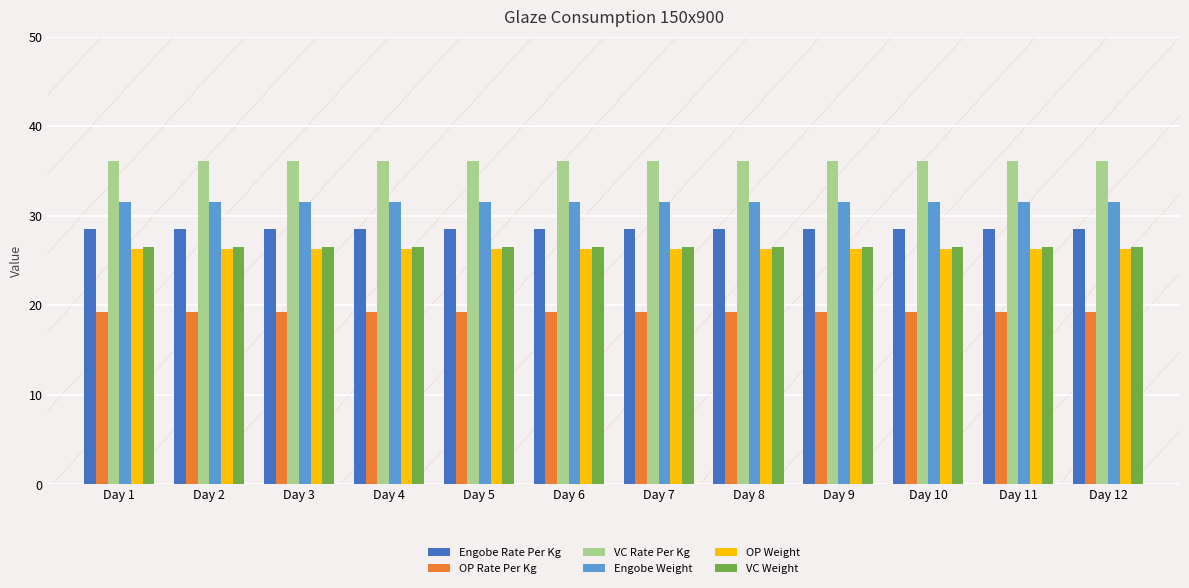

What is the sum of the OP Rate Per Kg values at Day 12 and Day 9?

38.4